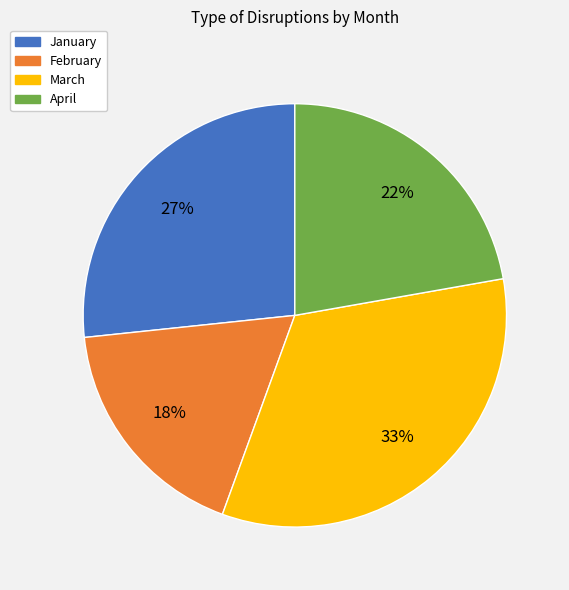

Is February the majority of the pie?

No